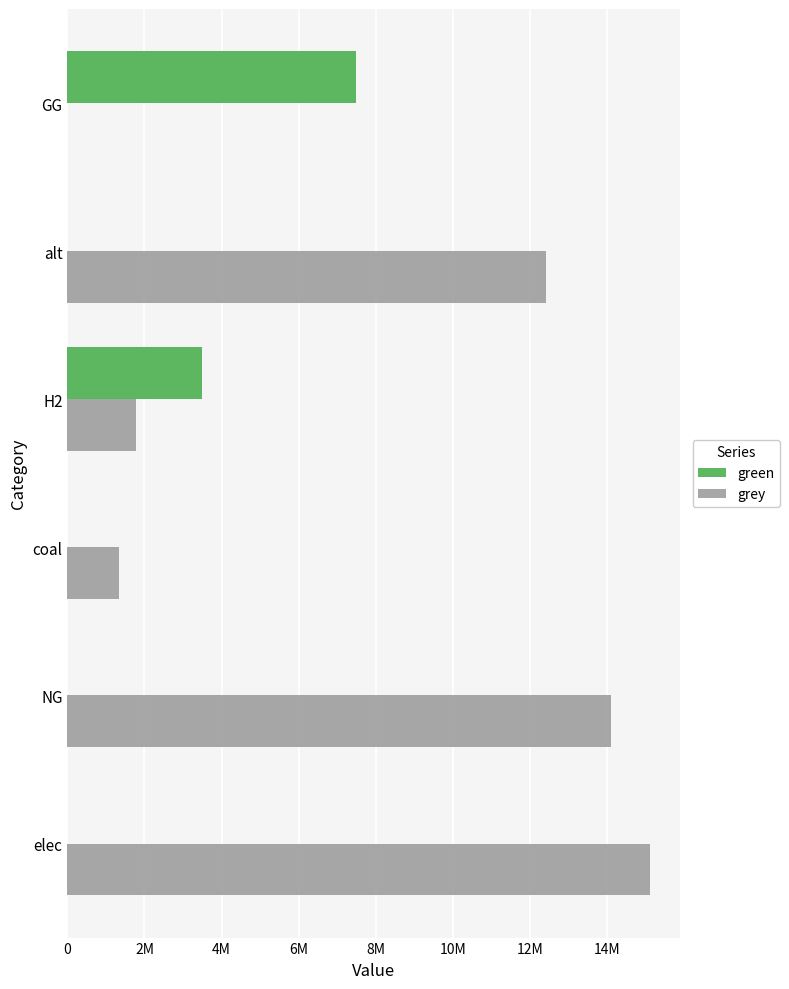

What is the greatest value displayed?

15130957.0